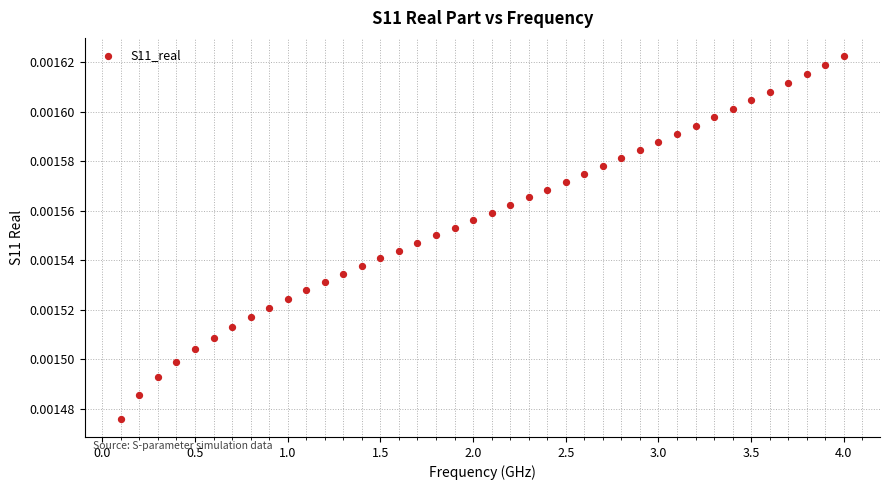

What is the range of X values (max minus min)?

3.9